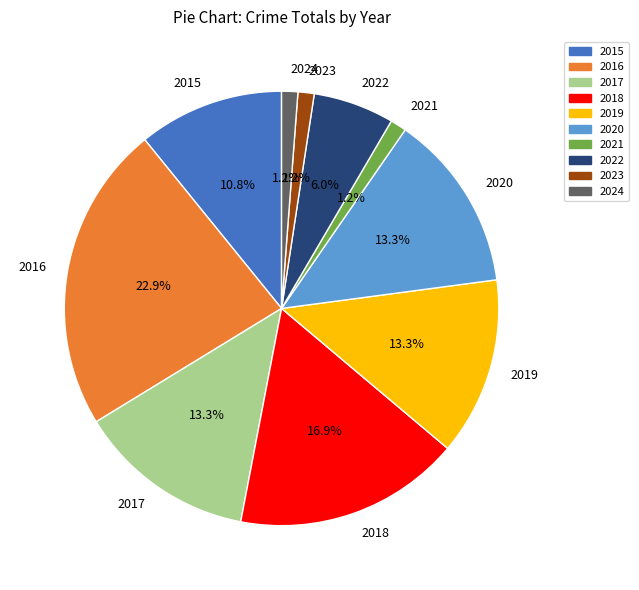

Combined, what portion of the pie is 2016 and 2021?

24.1%